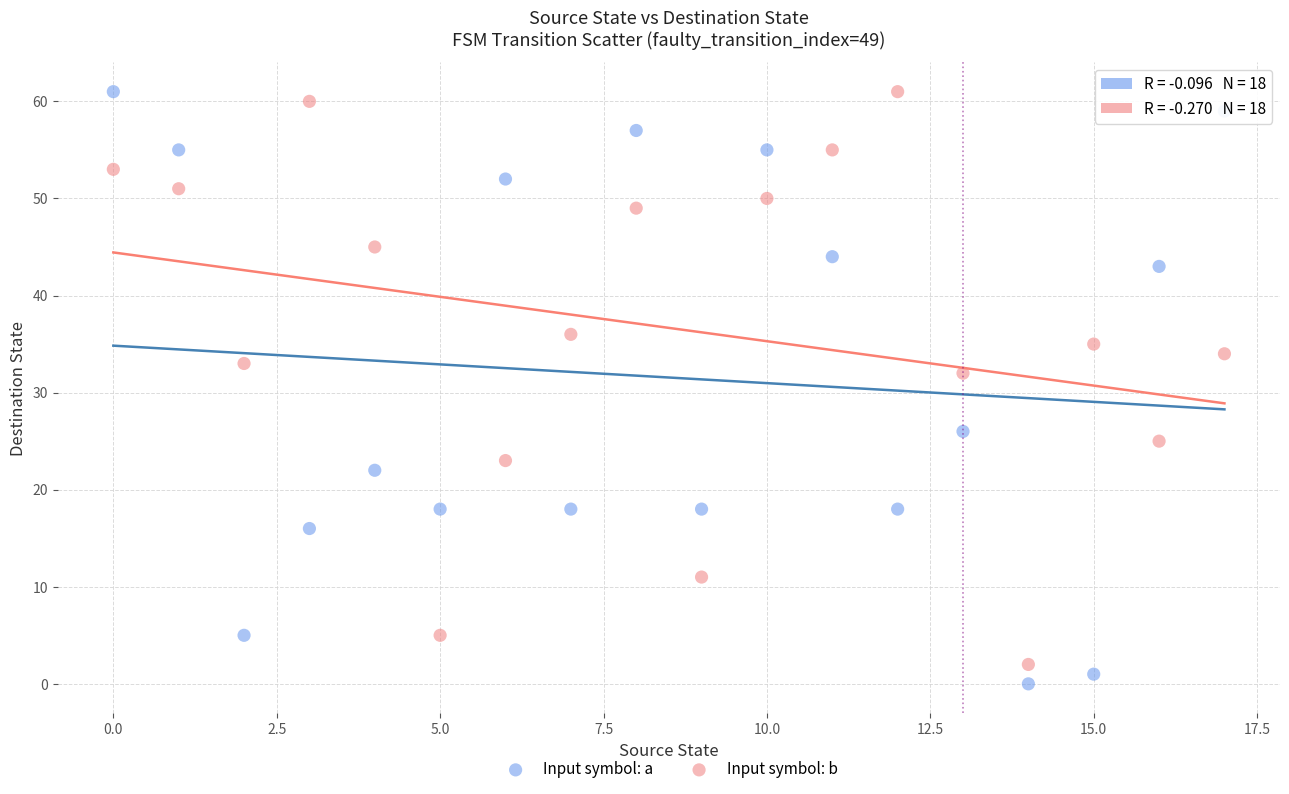

Across all data points, what is the range of Y values (max minus min)?

61